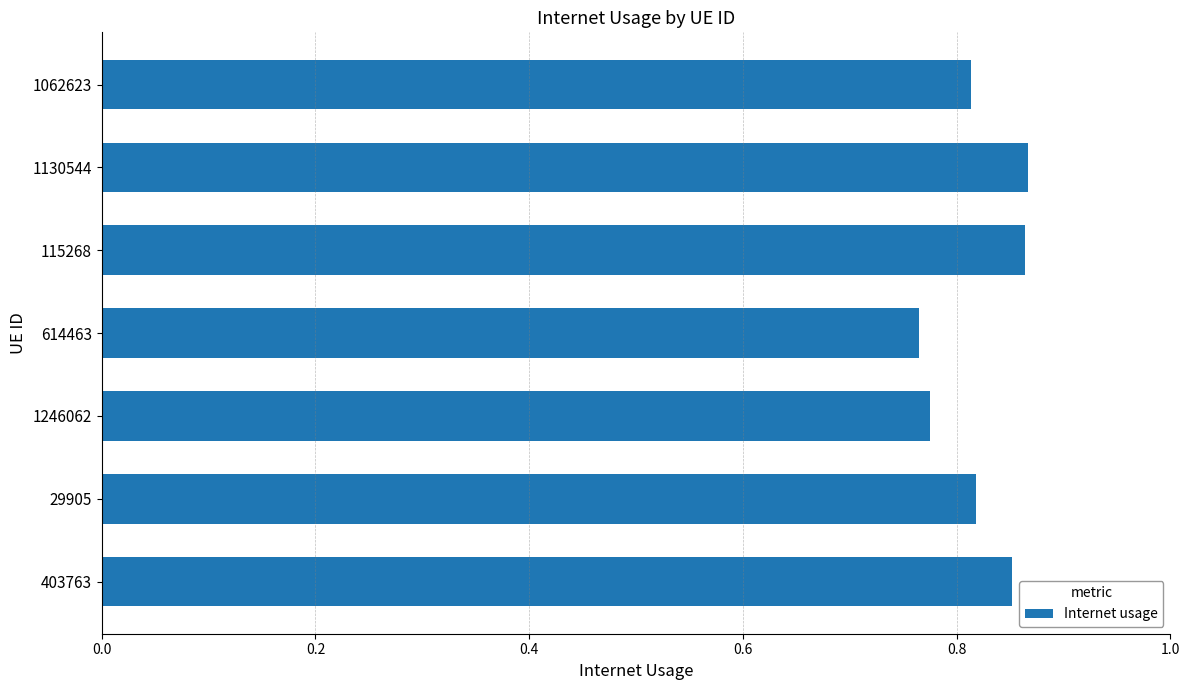

Between 115268 and 29905, which is larger?

115268